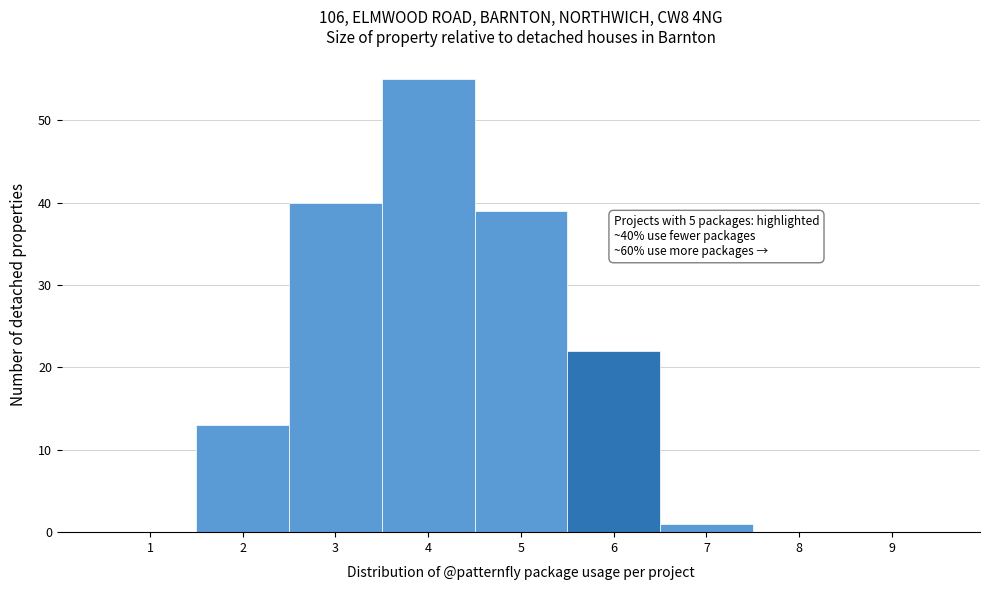

Reading left to right, what are all the values shown in this chart?

1=0	2=13	3=40	4=55	5=39	6=22	7=1	8=0	9=0